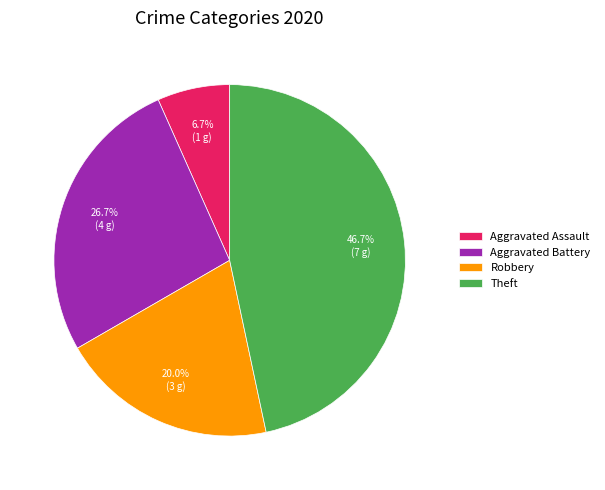

Is the sum of Aggravated Battery and Robbery greater than half?

No